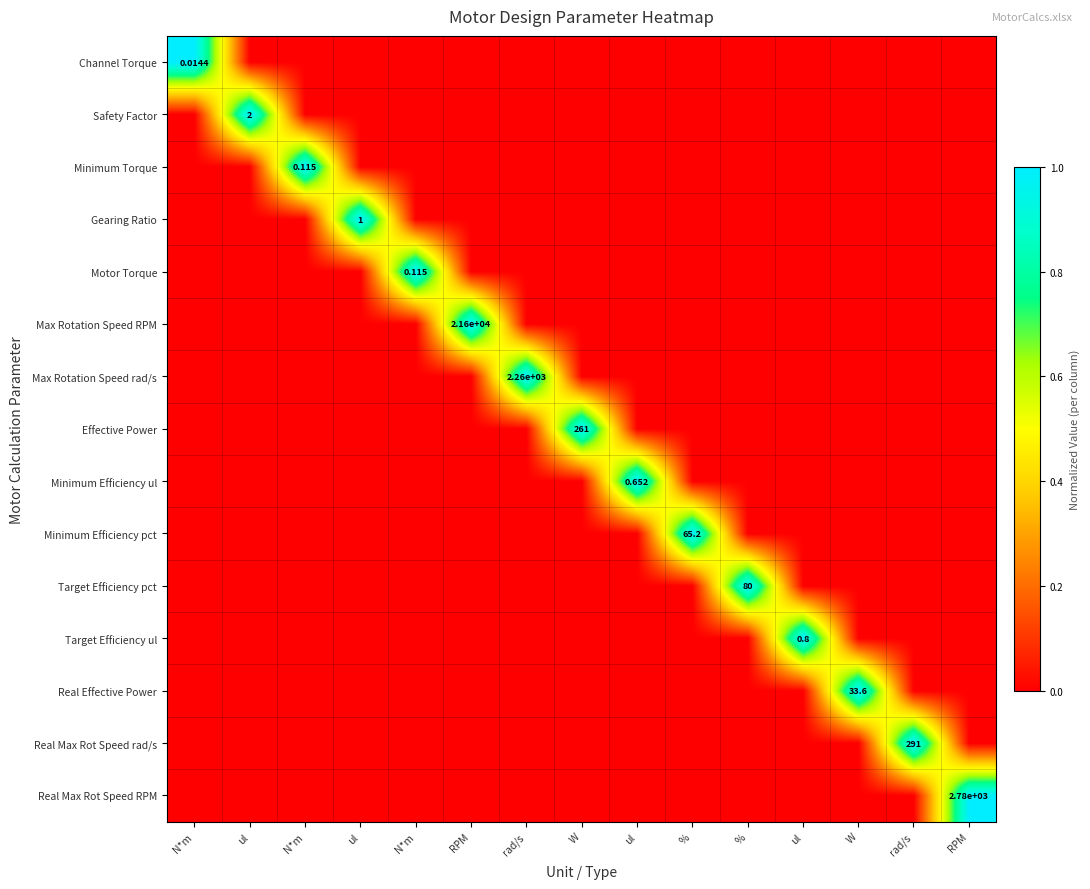

How many categories are shown in the chart?

15